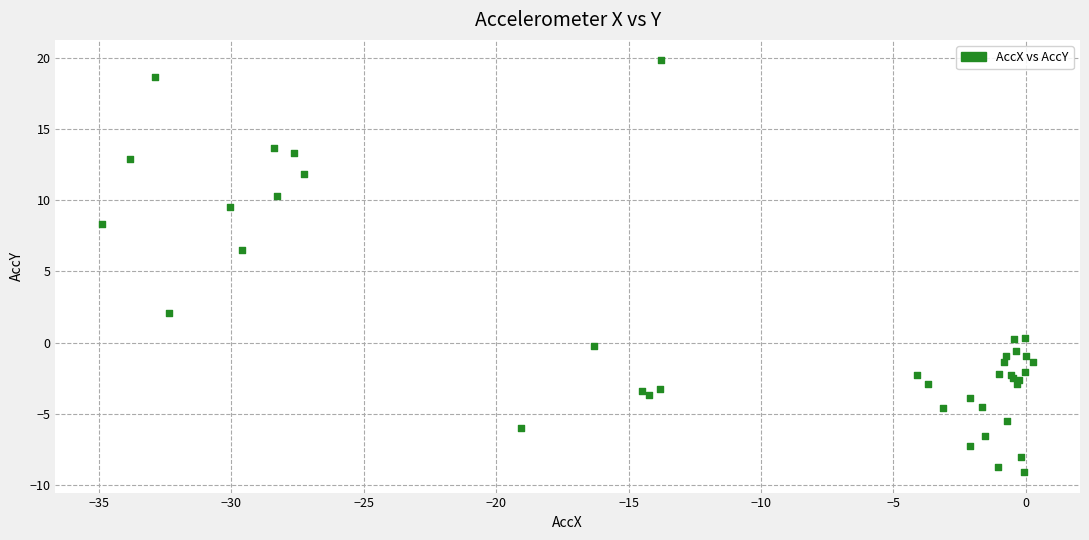

What Y value in the scatter plot is closest to 5?

6.5